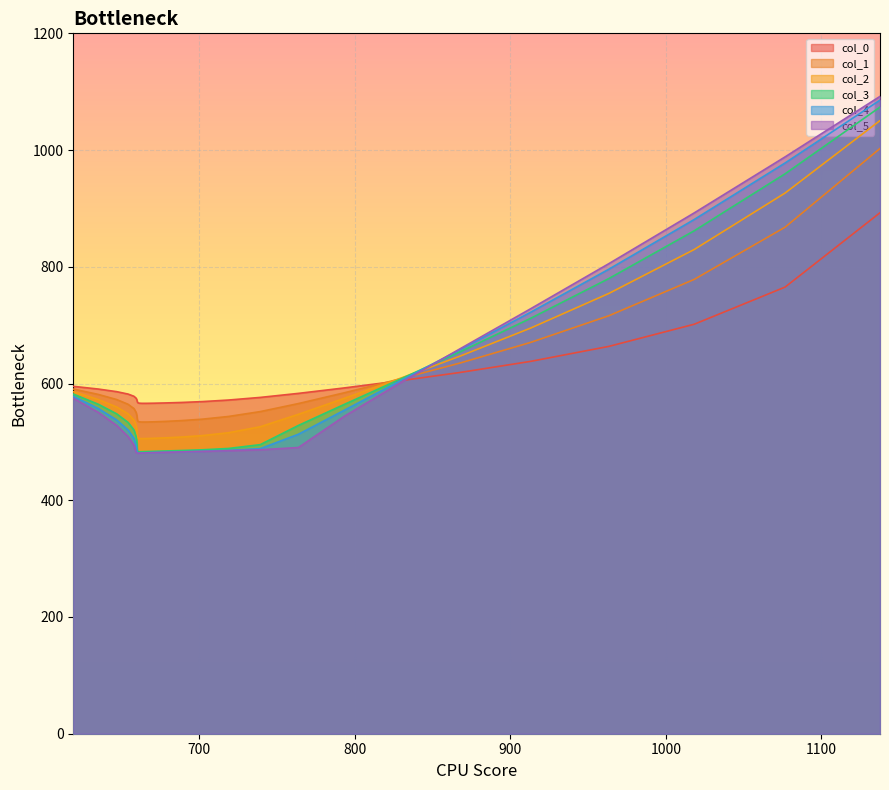

After their last crossing, which series has the higher values: col_4 or col_3?

col_4